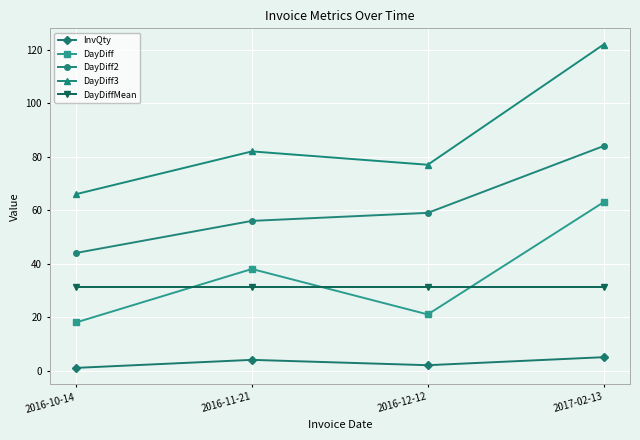

How many interior local peaks does the DayDiff3 series have?

1